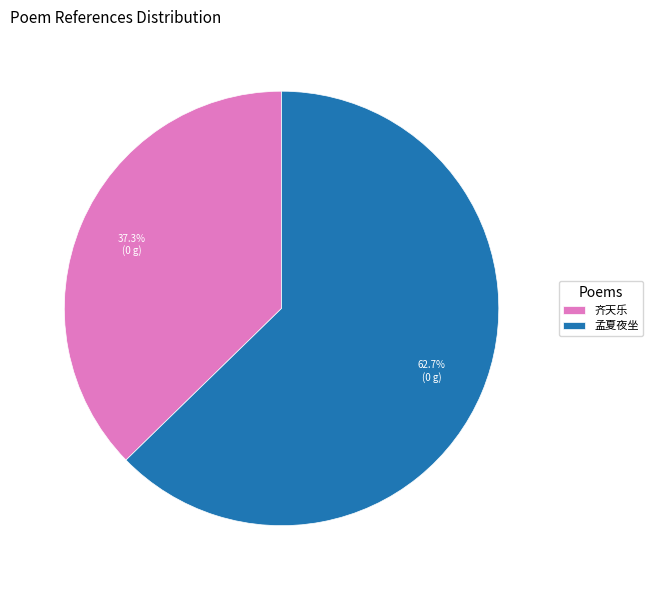

Which slice represents more than half of the pie?

孟夏夜坐